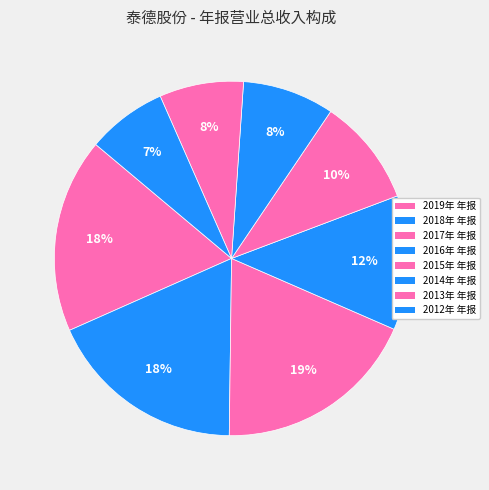

Rank the categories by value from highest to lowest.

2017年 年报, 2018年 年报, 2019年 年报, 2016年 年报, 2015年 年报, 2014年 年报, 2013年 年报, 2012年 年报